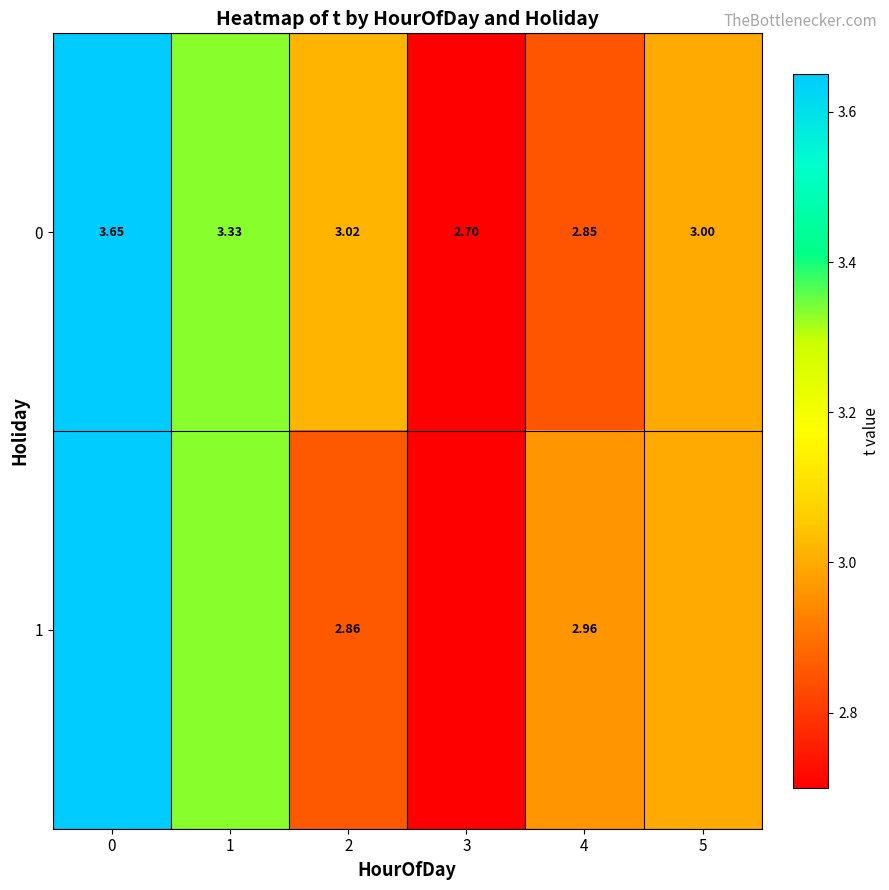

At which label is 0 closest to 3?

5